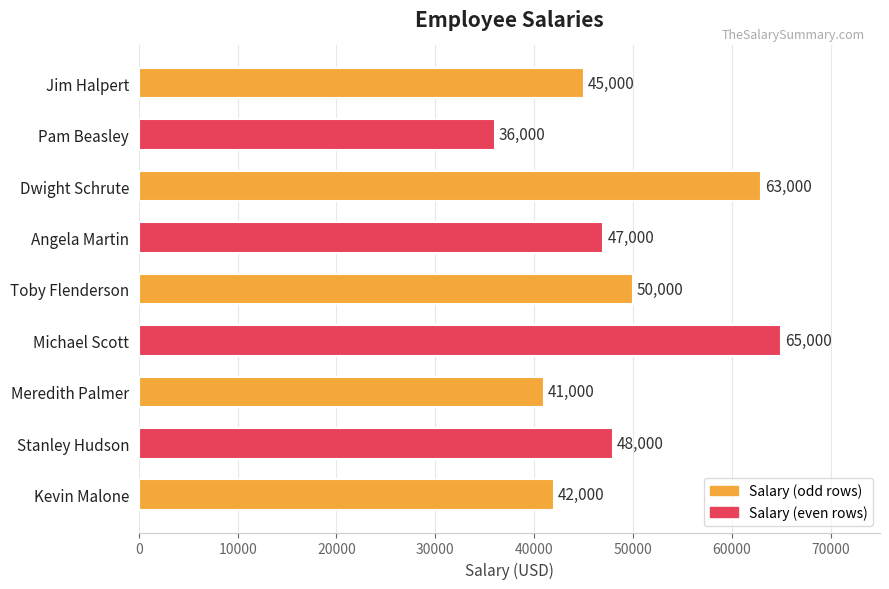

List the labels in order of value, smallest first.

Pam Beasley, Meredith Palmer, Kevin Malone, Jim Halpert, Angela Martin, Stanley Hudson, Toby Flenderson, Dwight Schrute, Michael Scott